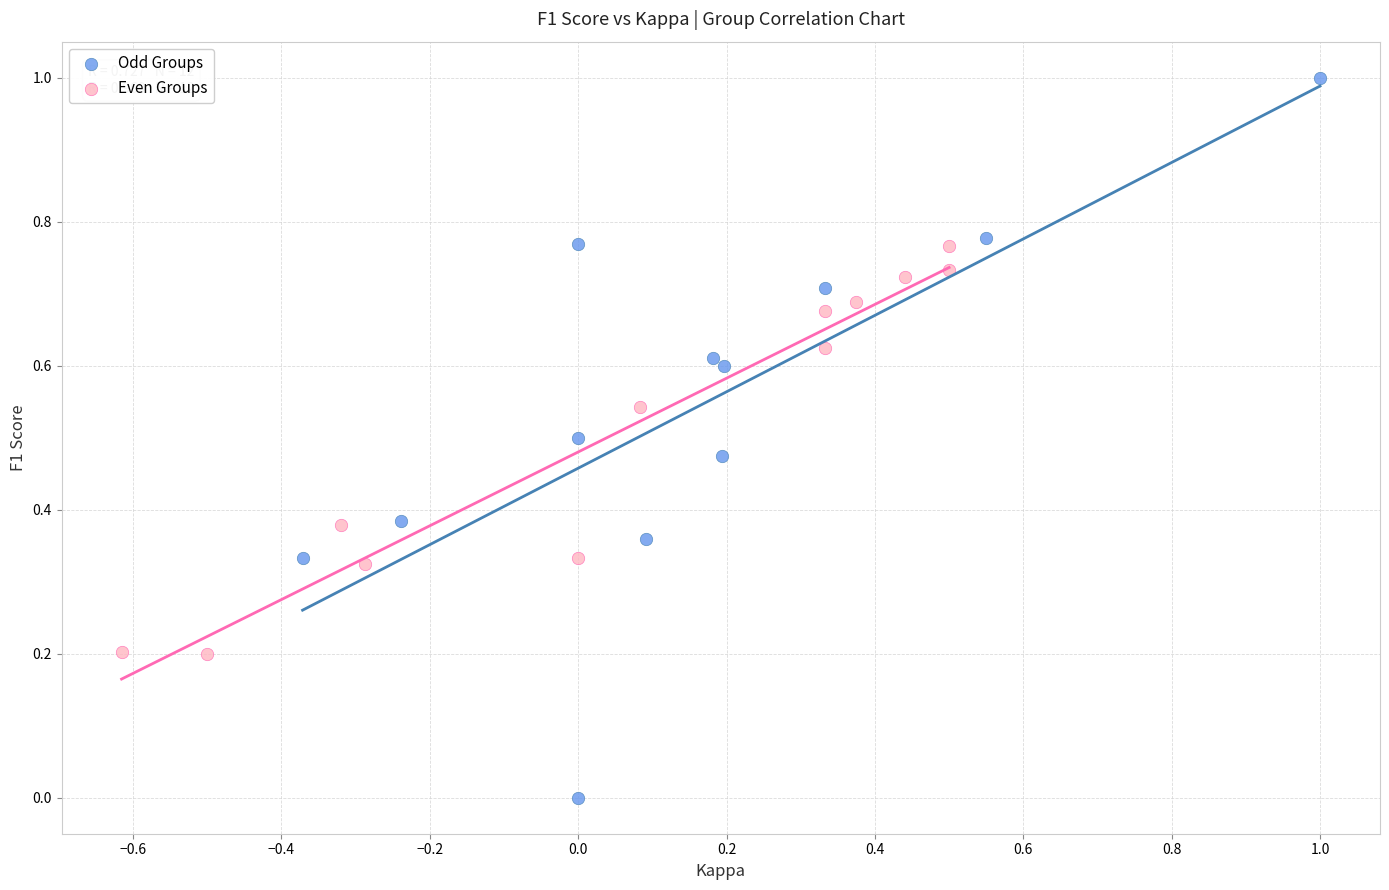

Which series has the widest spread of Y values?

Odd Groups